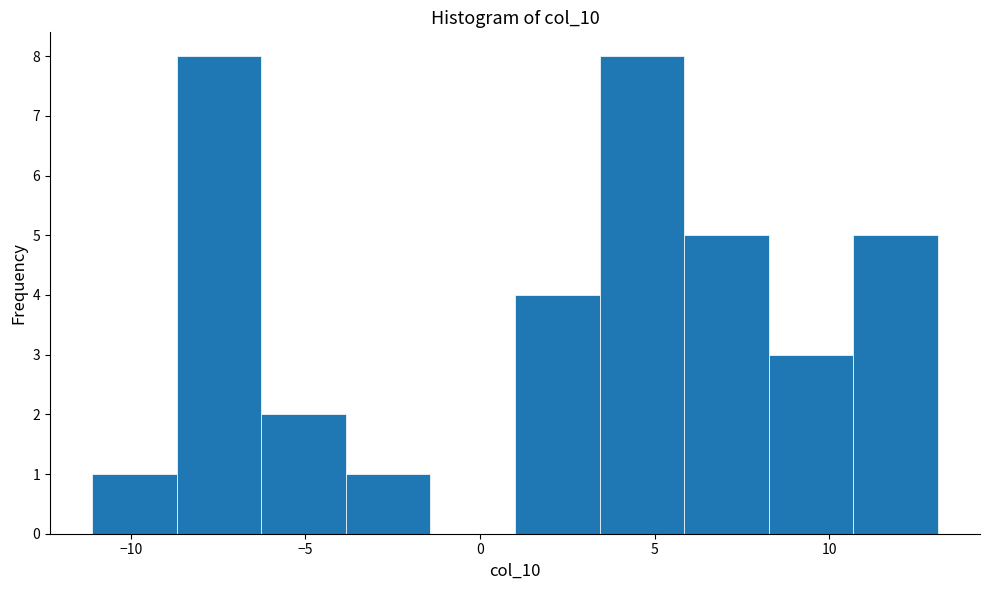

Reading left to right, list every bar in this chart as the range it spans on the x-axis followed by its height. Neither the bar edges nor the heights are printed on the chart, so give them approximately, as read against the axes.

-11.0 to -8.5: 1
-8.5 to -6.5: 8
-6.5 to -4.0: 2
-4.0 to -1.5: 1
-1.5 to 1.0: 0
1.0 to 3.5: 4
3.5 to 6.0: 8
6.0 to 8.5: 5
8.5 to 10.5: 3
10.5 to 13.0: 5